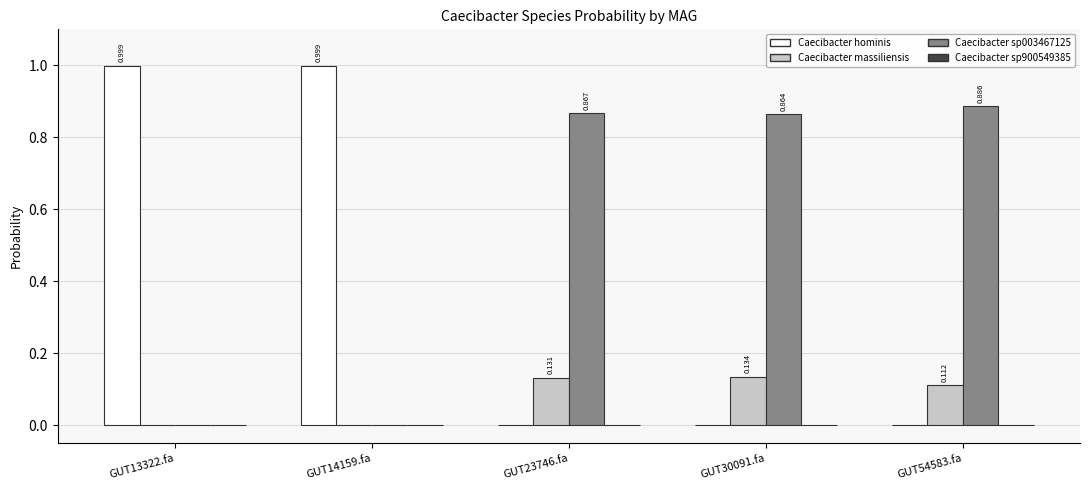

Reading left to right, transcribe all the data shown in this chart.

s__Caecibacter hominis: GUT13322.fa=1.0	GUT14159.fa=1.0	GUT23746.fa=0.0	GUT30091.fa=0.0	GUT54583.fa=0.0
s__Caecibacter massiliensis: GUT13322.fa=0.0	GUT14159.fa=0.0	GUT23746.fa=0.1	GUT30091.fa=0.1	GUT54583.fa=0.1
s__Caecibacter sp003467125: GUT13322.fa=0.0	GUT14159.fa=0.0	GUT23746.fa=0.9	GUT30091.fa=0.9	GUT54583.fa=0.9
s__Caecibacter sp900549385: GUT13322.fa=0.0	GUT14159.fa=0.0	GUT23746.fa=0.0	GUT30091.fa=0.0	GUT54583.fa=0.0